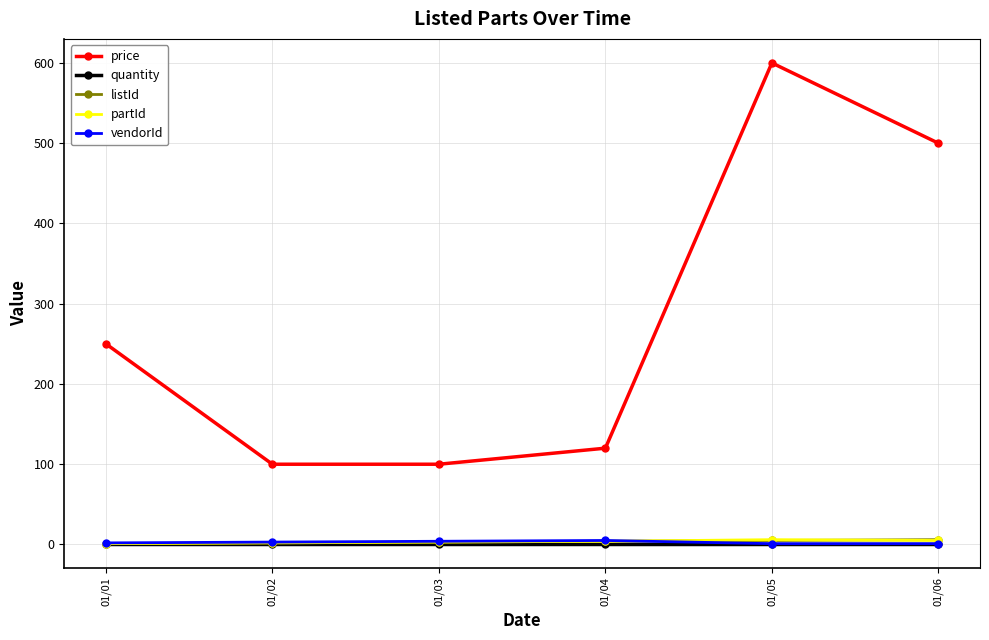

True or false: price and partId cross at least once.

False